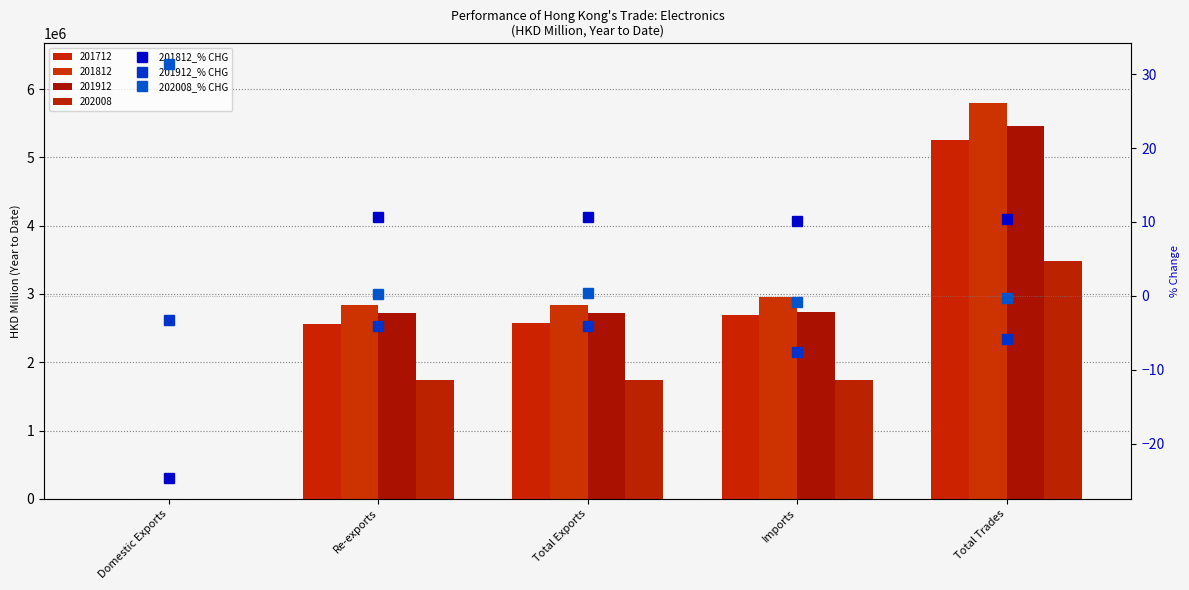

How many values in 201812_% CHG are above zero?

4